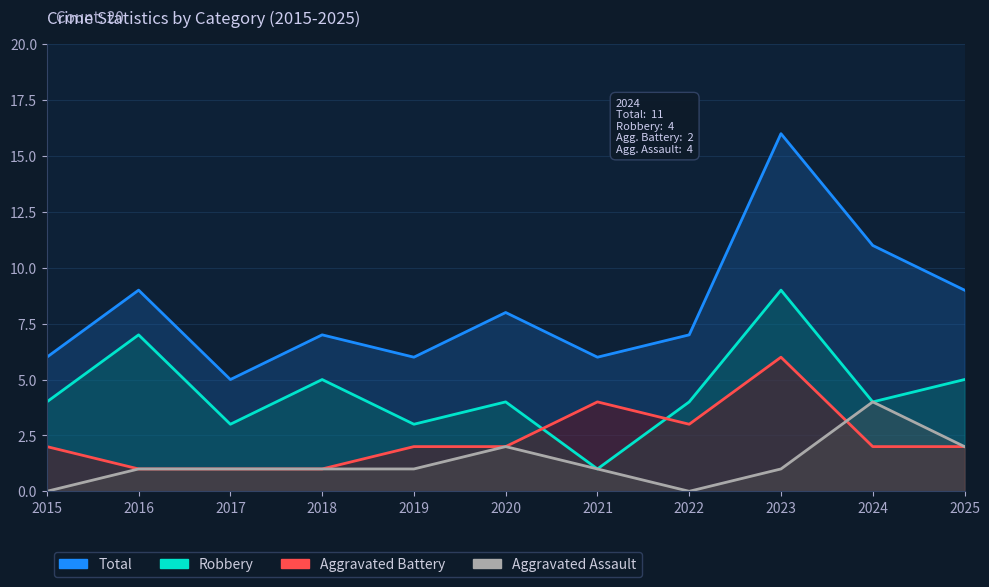

True or false: Robbery has more than 0 interior local peaks.

True